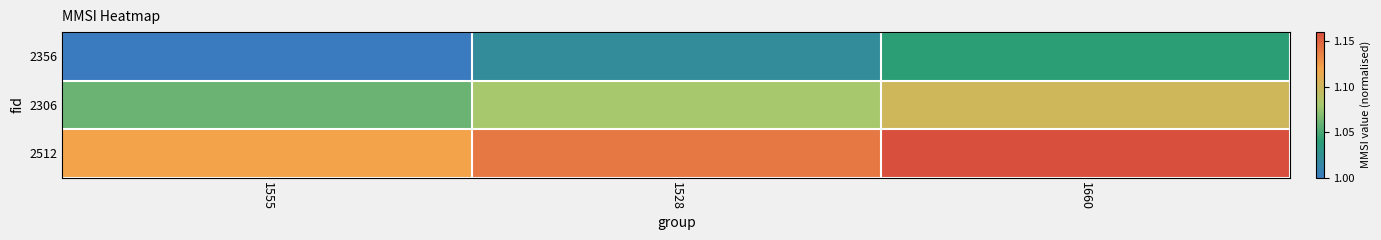

Reading left to right, extract all data points from this chart.

2356: 1555=1.0	1528=1.0	1660=1.0
2306: 1555=1.1	1528=1.1	1660=1.1
2512: 1555=1.1	1528=1.1	1660=1.2